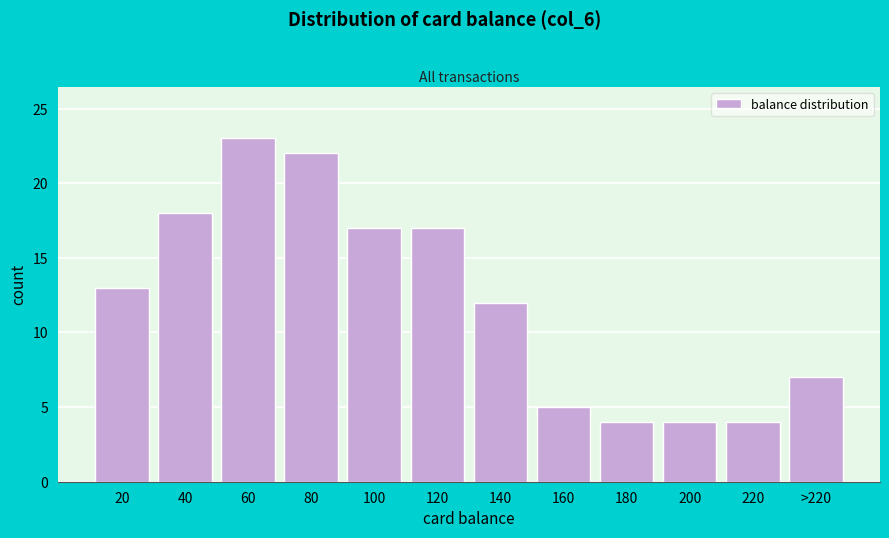

Reading right to left, transcribe all the data shown in this chart.

>220=7	220=4	200=4	180=4	160=5	140=12	120=17	100=17	80=22	60=23	40=18	20=13